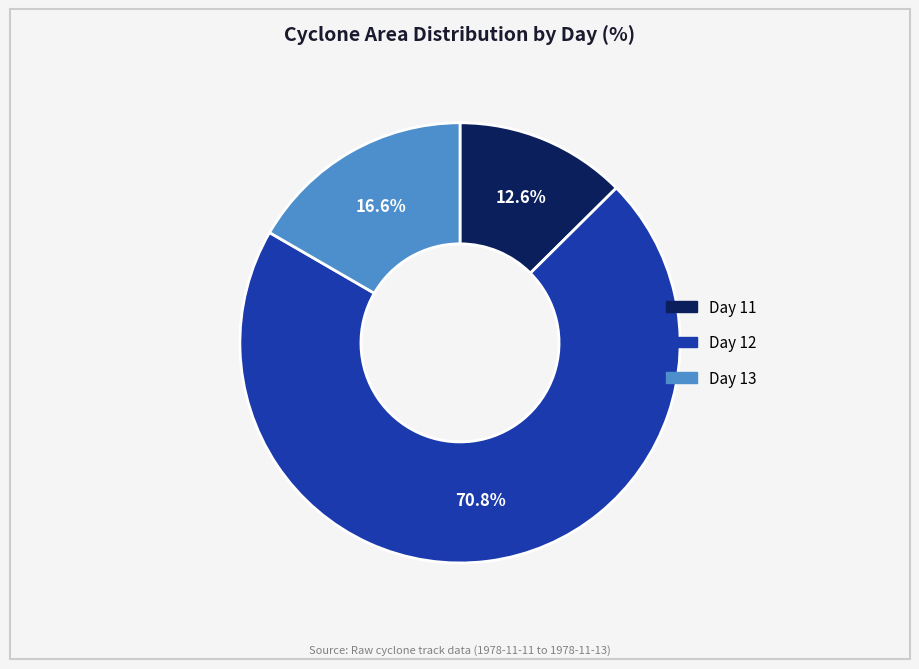

How many slices are in this pie chart?

3